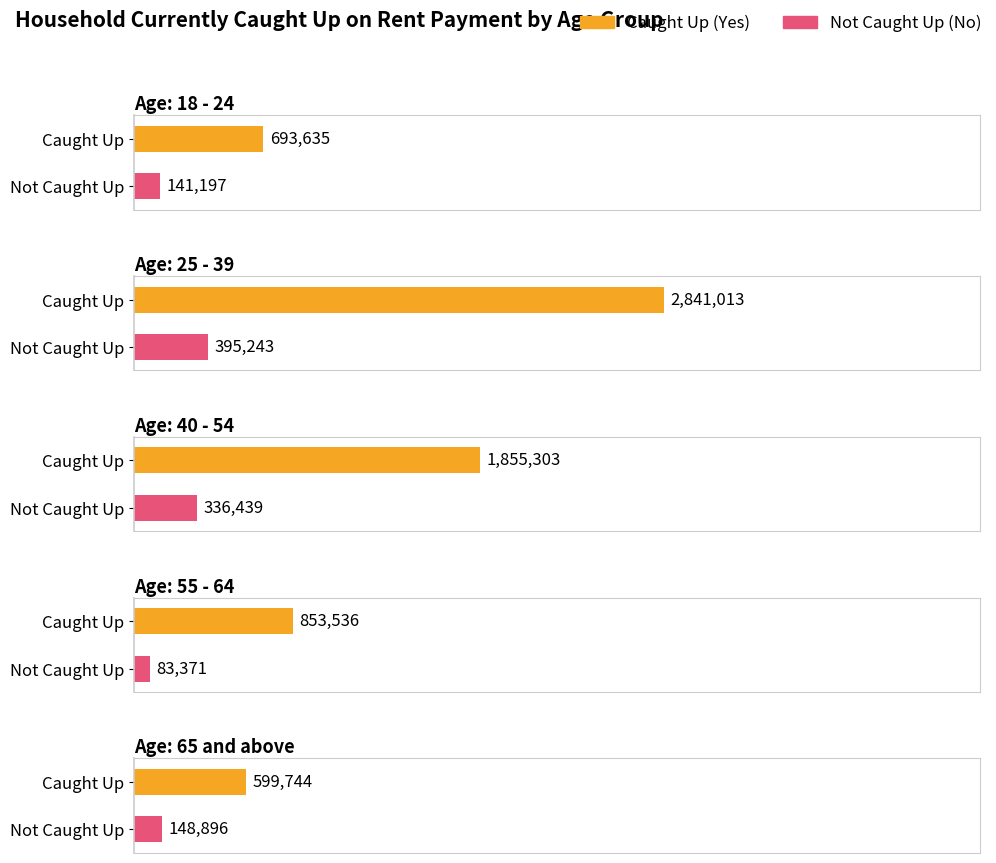

How many values in the No series are below 148896?

2